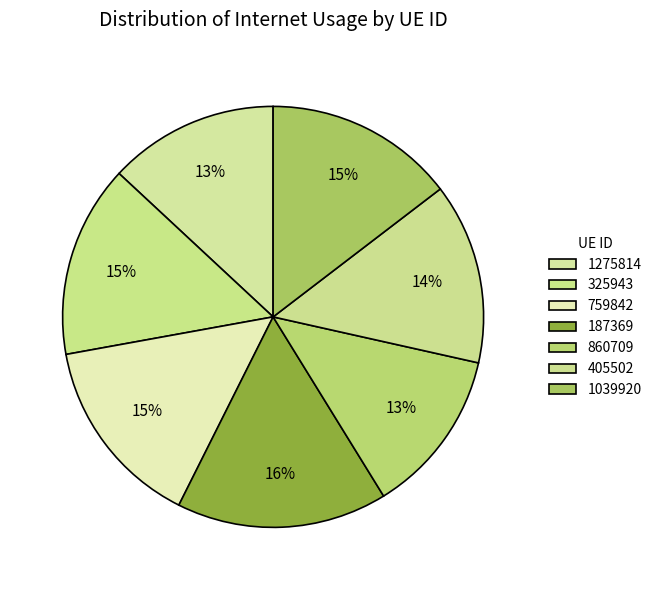

What percentage is the 405502 slice, to the nearest percent?

14%